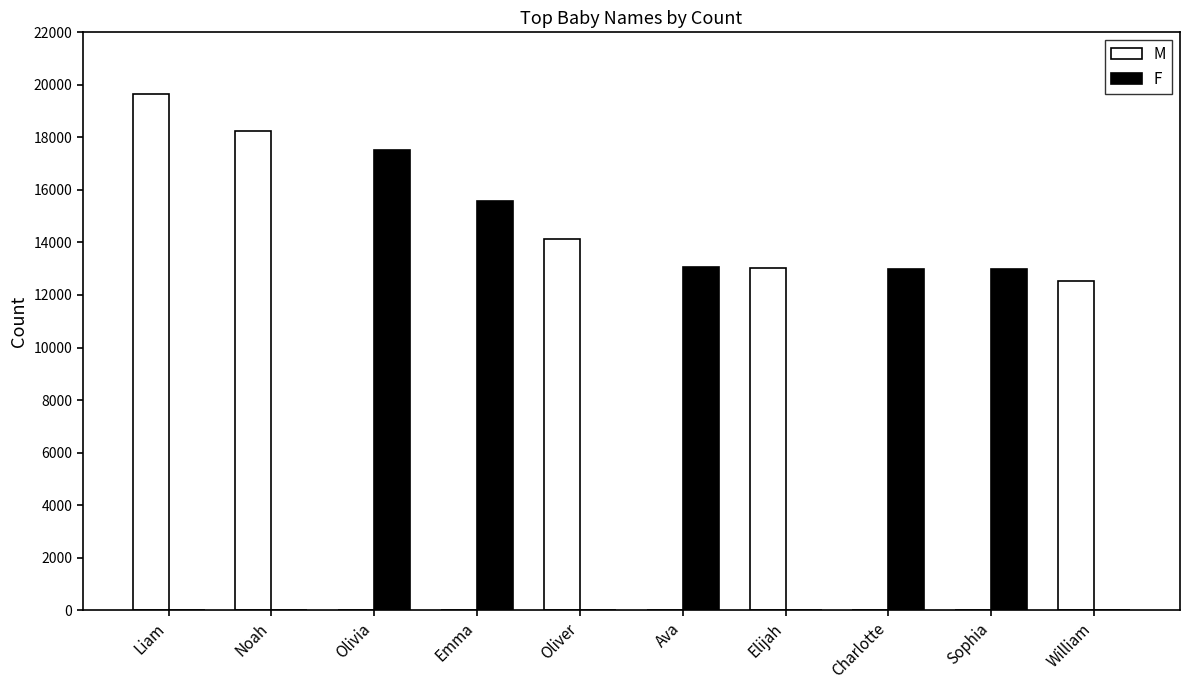

Where does the M series first go above 12541?

Liam